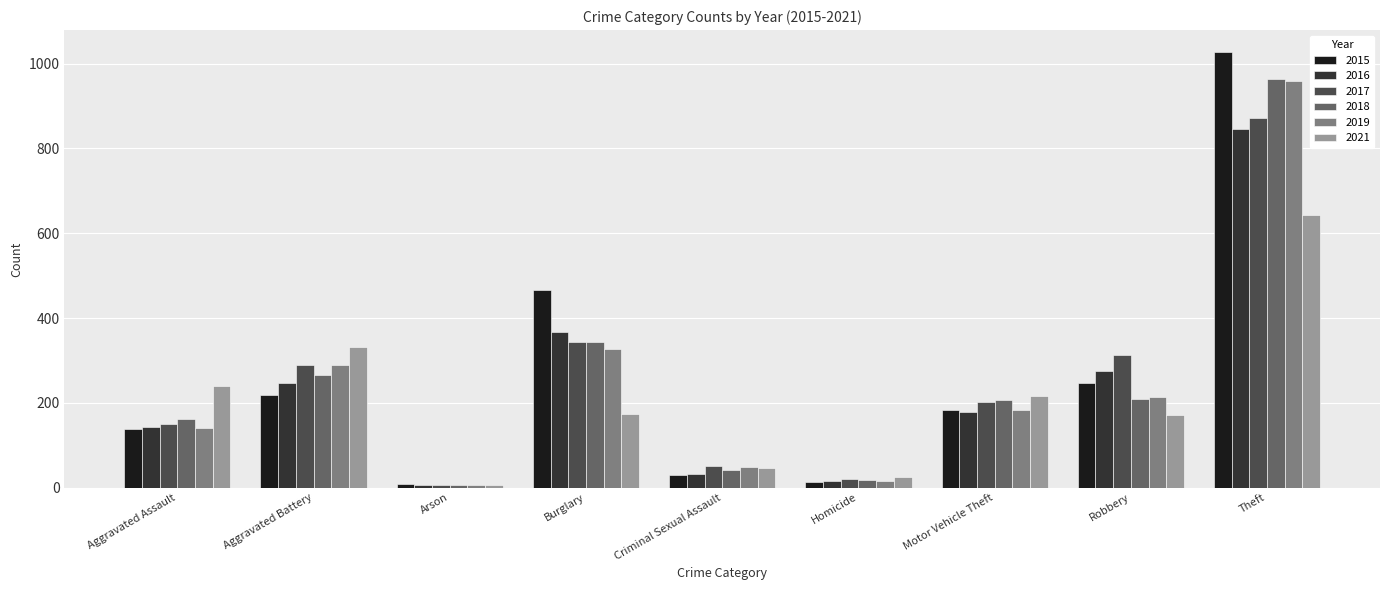

Is it true that 2015 equals 1028 at Theft?

True